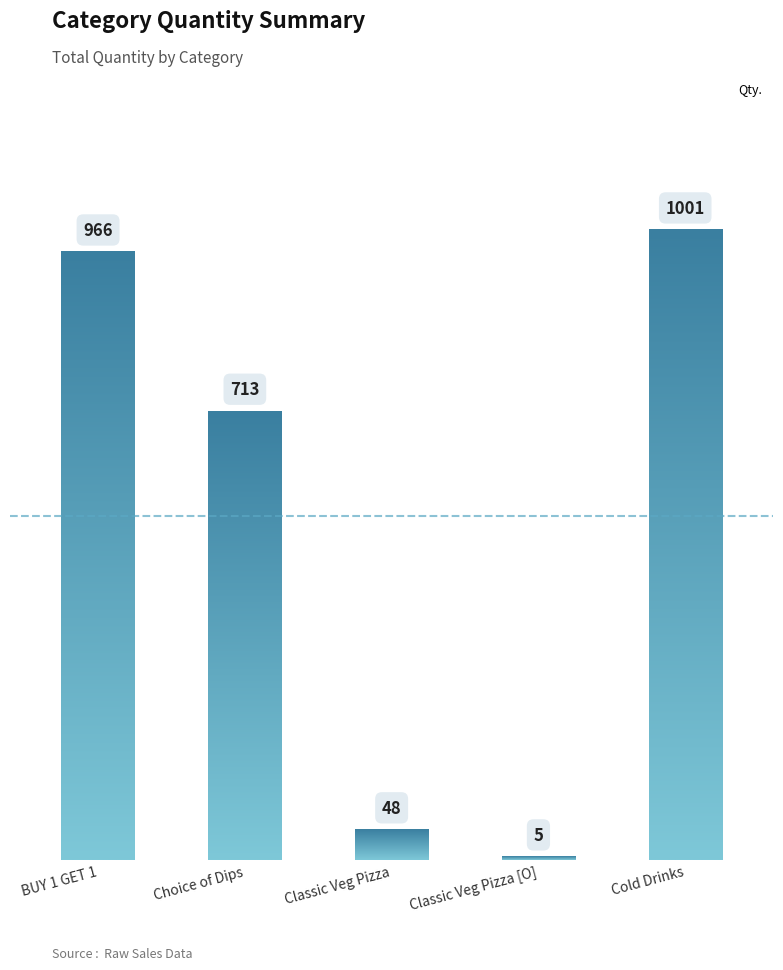

Rank the categories by value from highest to lowest.

Cold Drinks, BUY 1 GET 1, Choice of Dips, Classic Veg Pizza, Classic Veg Pizza [O]